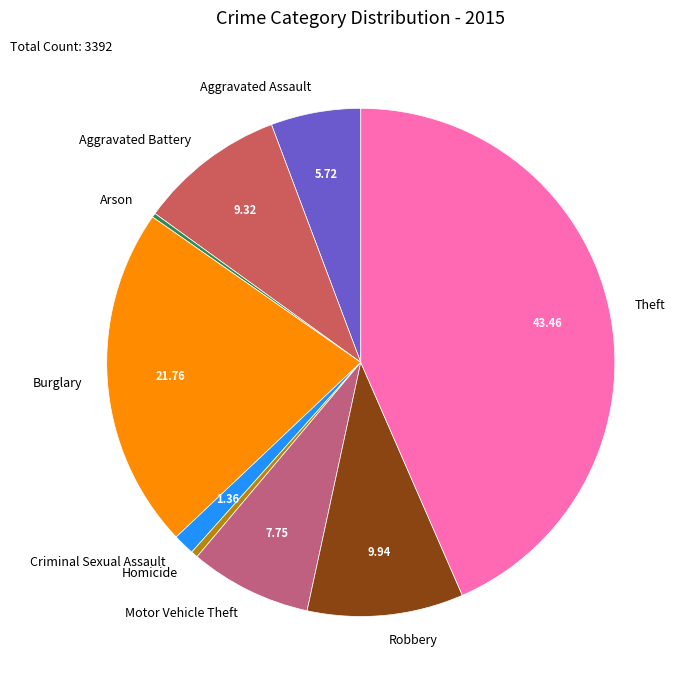

Is there a majority slice in this chart?

No